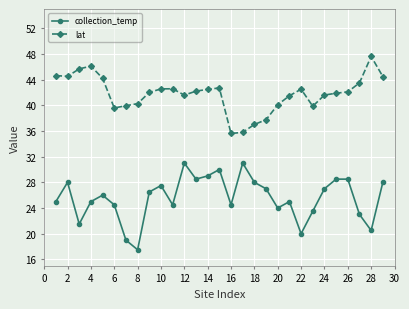

What is the average value of the lat series?

41.8